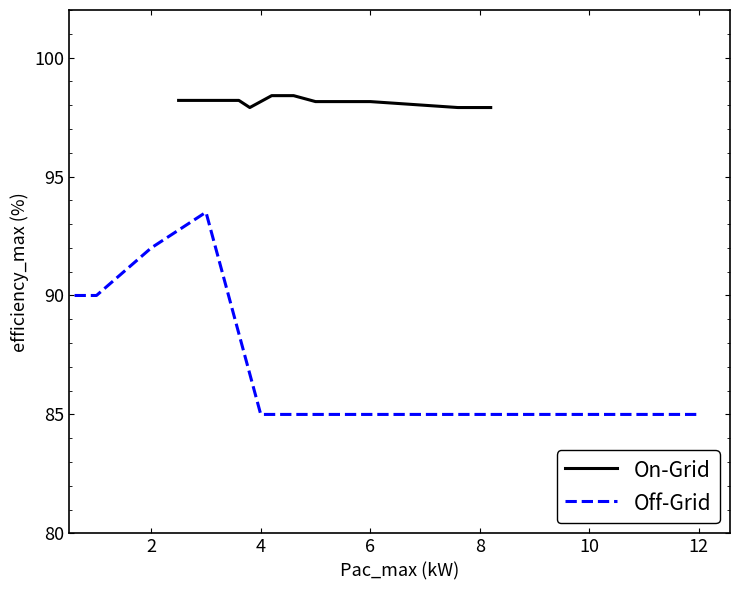

What is the highest value of the On-Grid series?

98.4